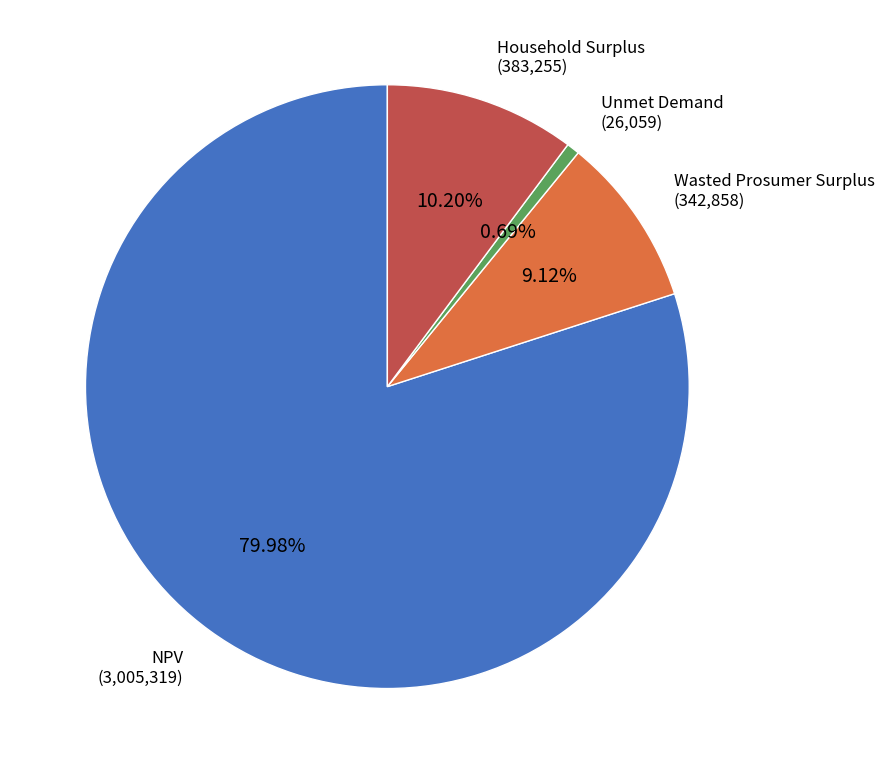

Does any single category account for the majority?

Yes